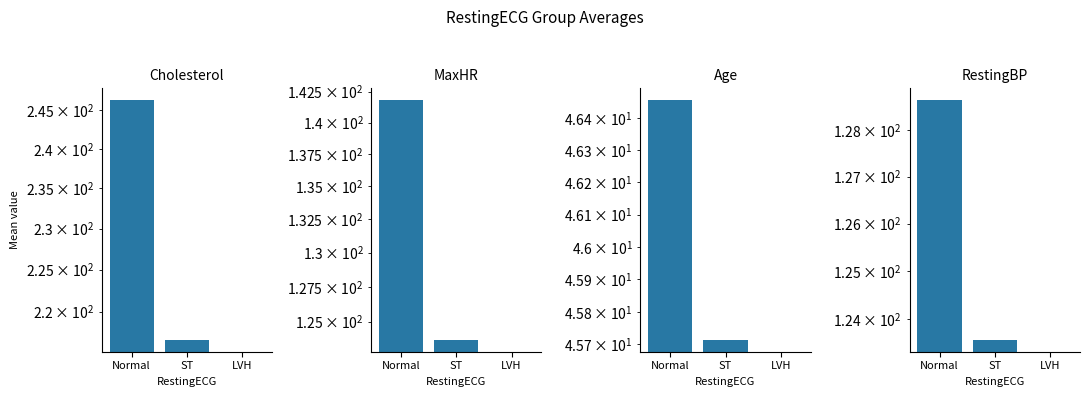

The Age series shows 0.0 at LVH. True or false?

True